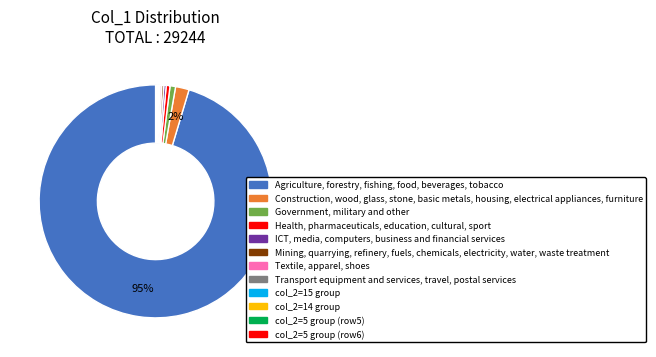

To the nearest percent, what is the difference between the largest and smallest slice percentages?

95%